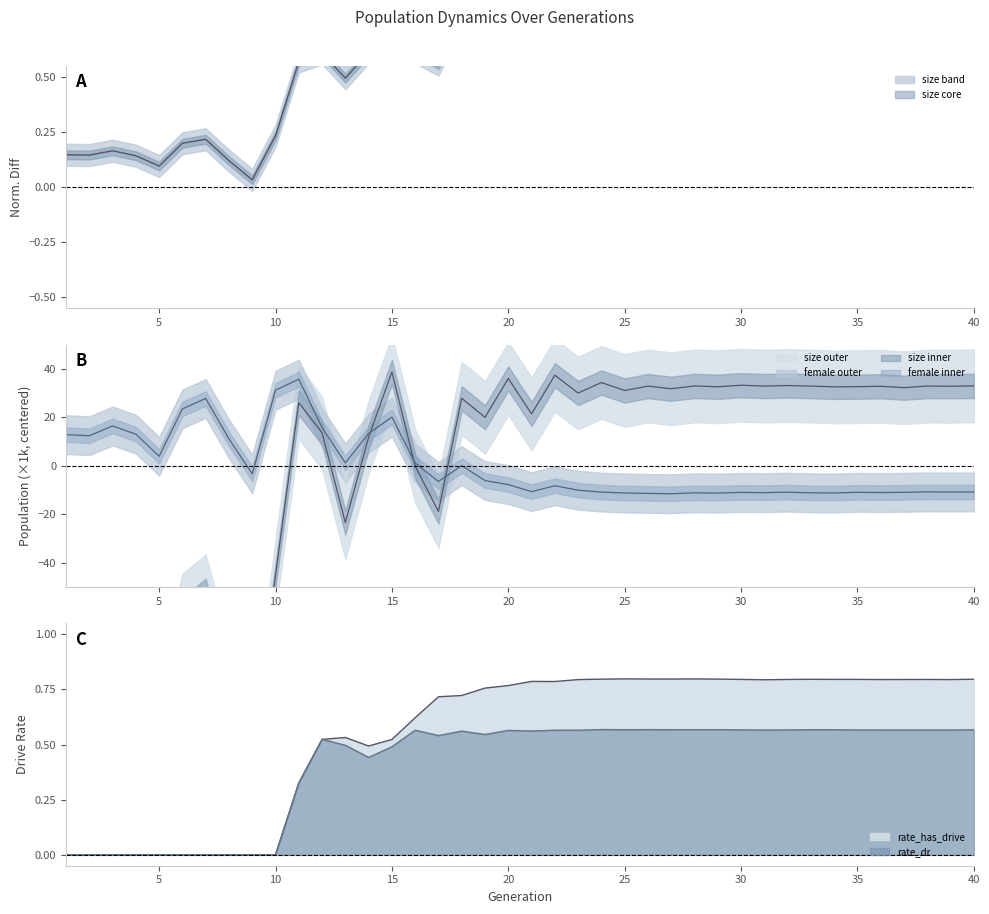

The rate_has_drive series shows 0.8 at 28. True or false?

True